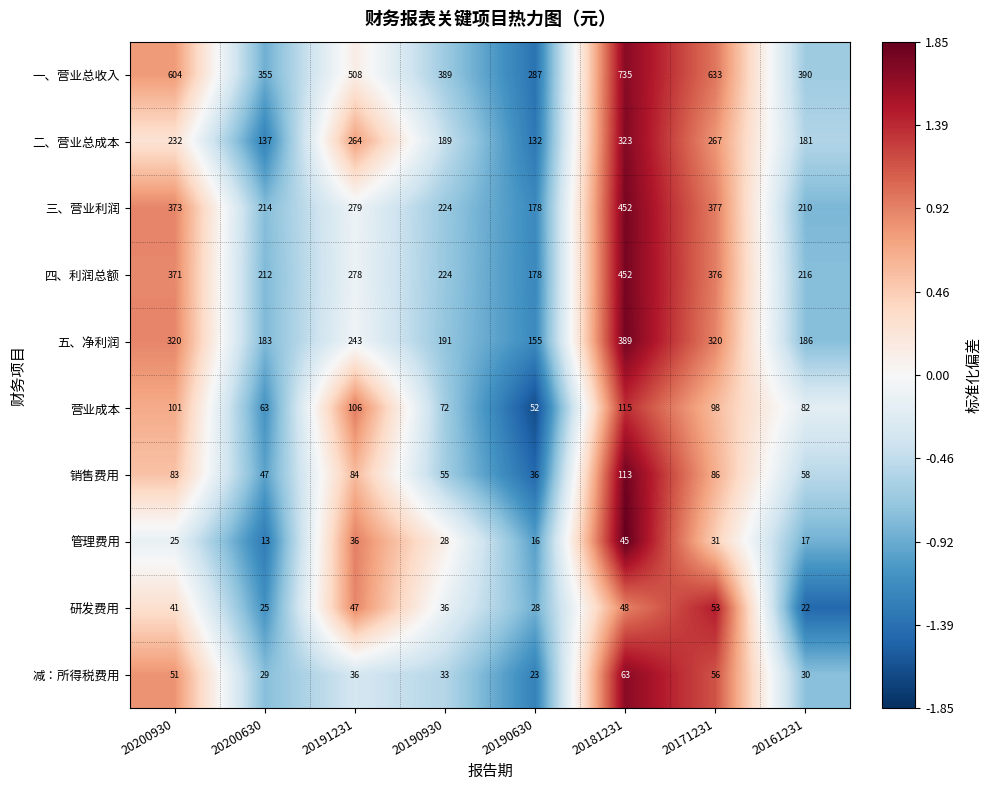

List the labels in order of 研发费用 value, smallest first.

20161231, 20200630, 20190630, 20190930, 20200930, 20191231, 20181231, 20171231